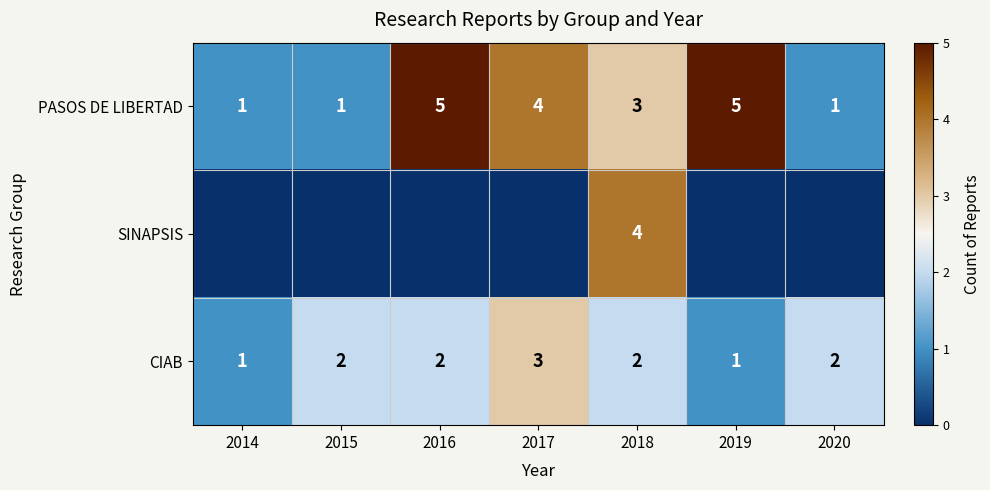

How many CIAB values are between 1 and 2?

6